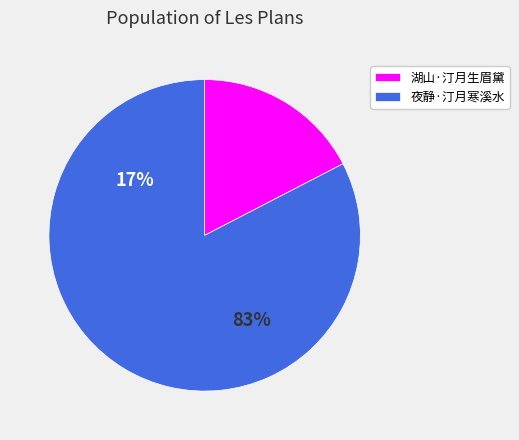

To the nearest percent, what portion does 湖山·汀月生眉黛 represent?

17%